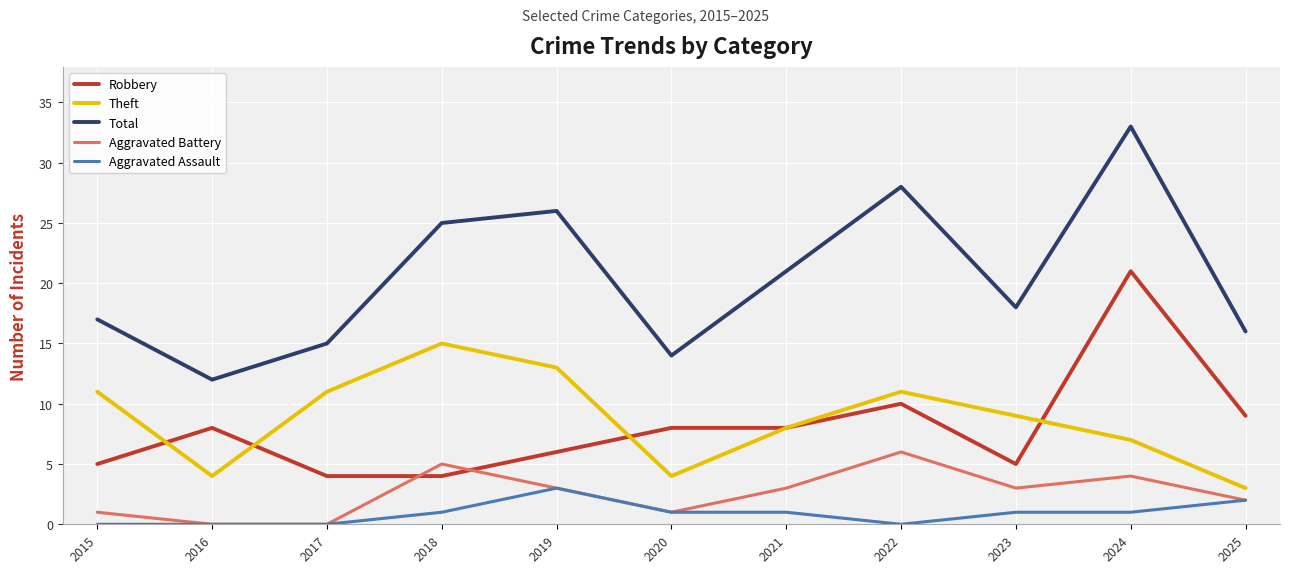

Is it true that Total equals 17 at 2015?

True